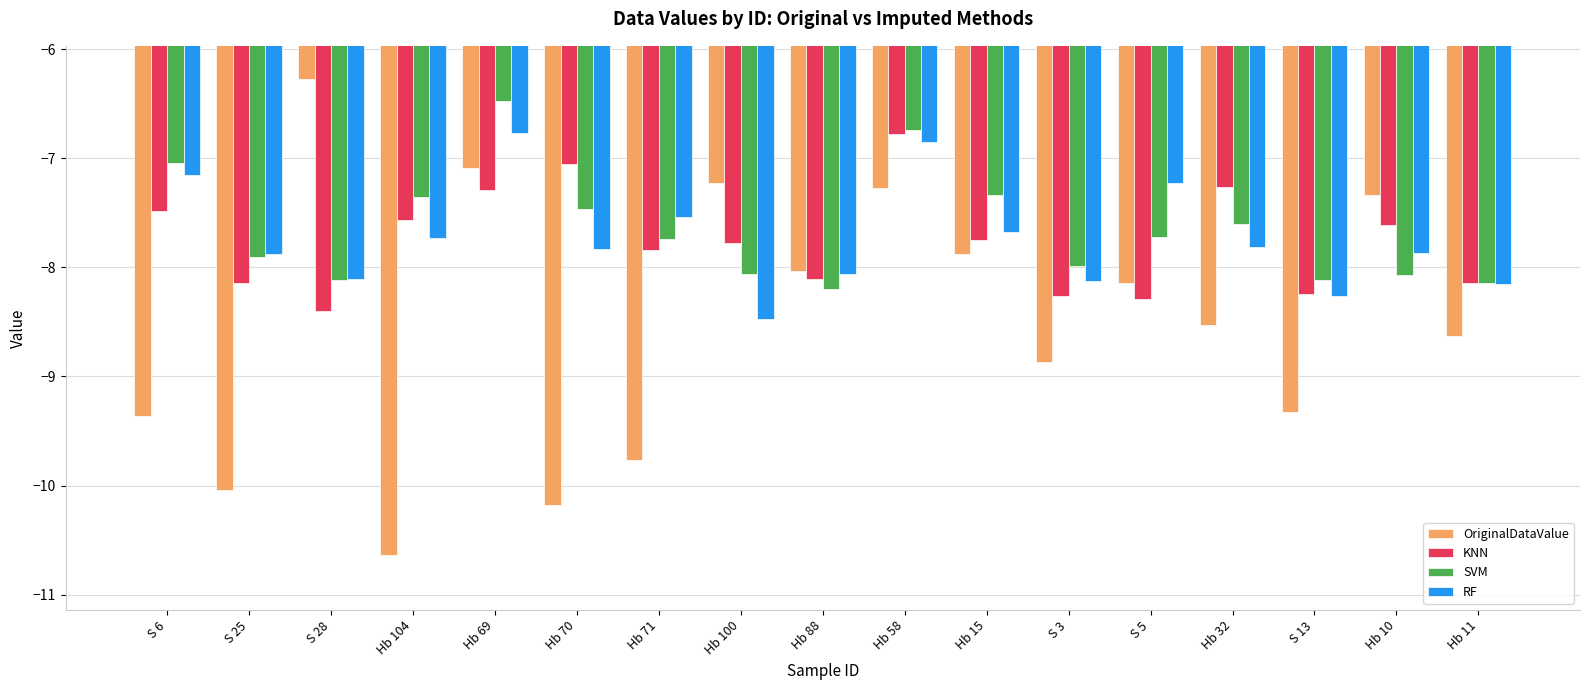

Which series changed the most between S 28 and Hb 11?

OriginalDataValue